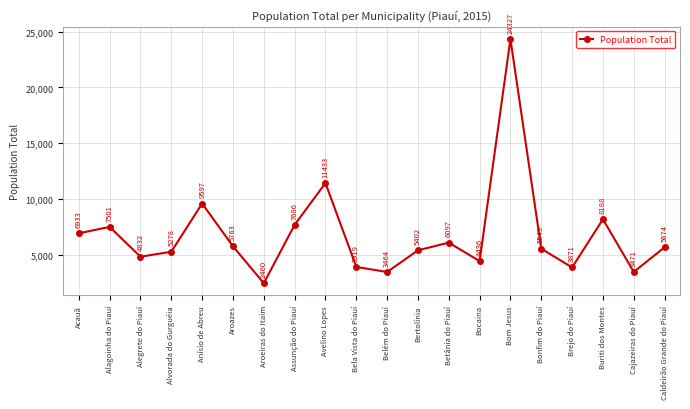

What is the average value?

6794